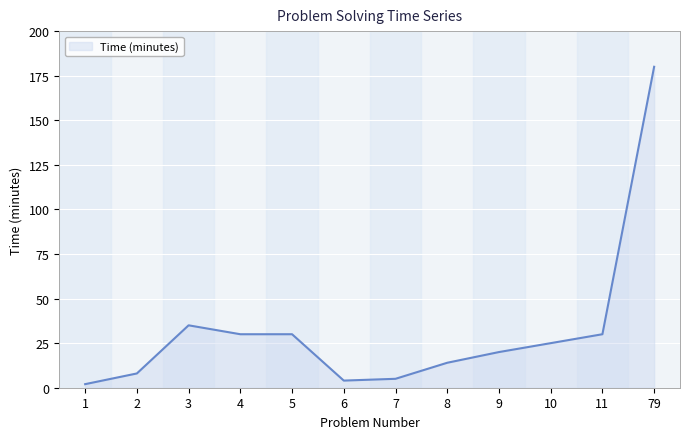

Between 10 and 7, which is larger?

10